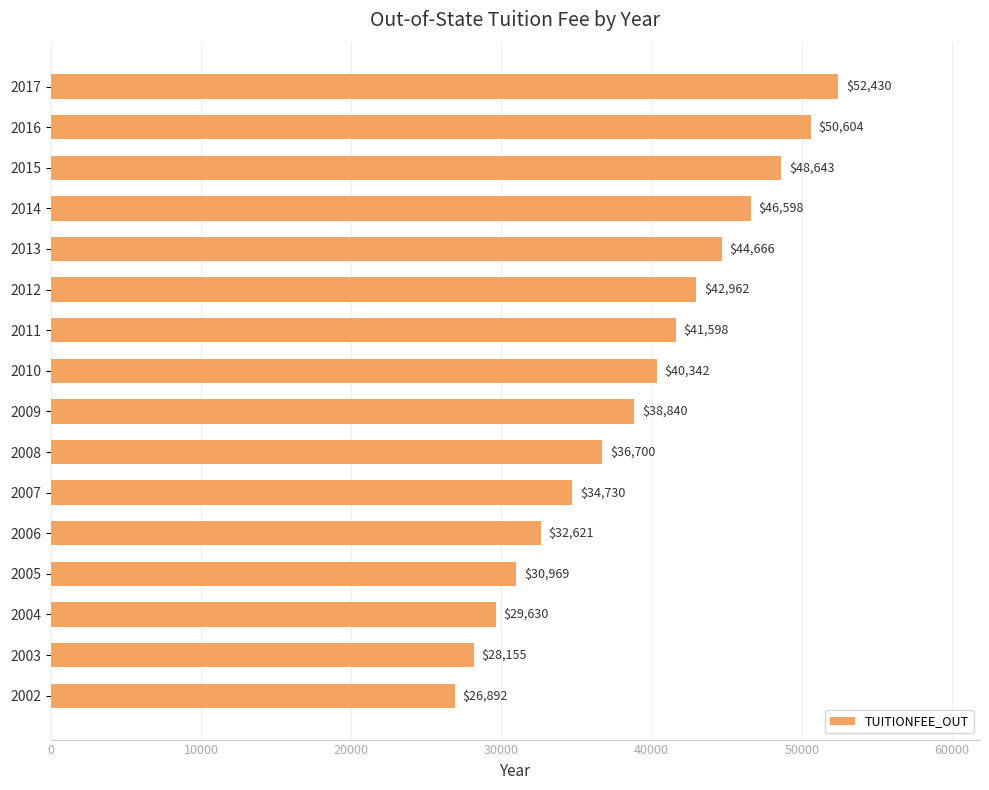

What is the greatest value displayed?

52430